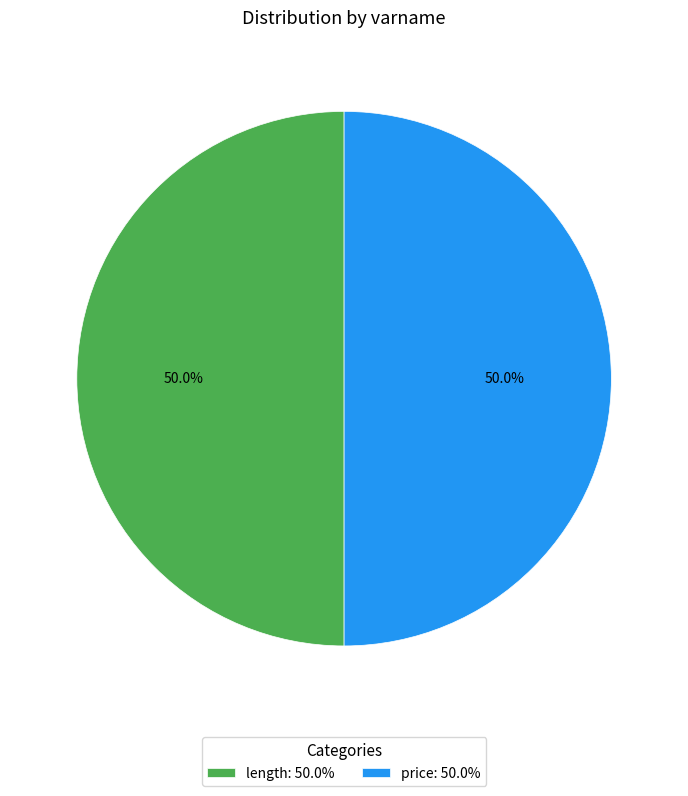

To the nearest percent, what is the combined percentage of price and length?

100%